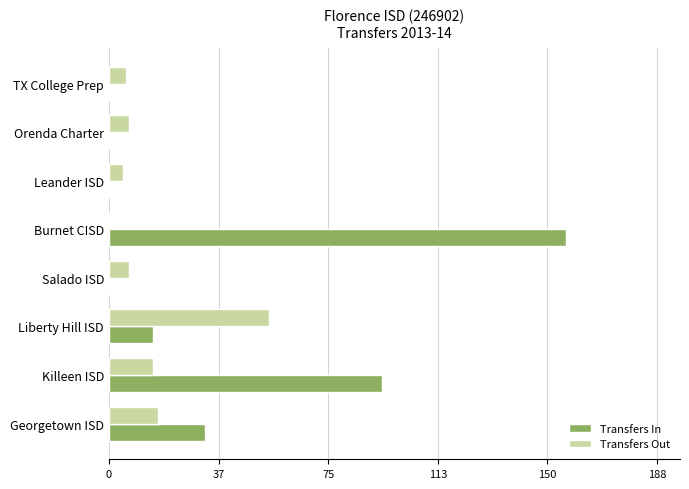

What is the sum of the Transfers Out values at Salado ISD and Leander ISD?

12